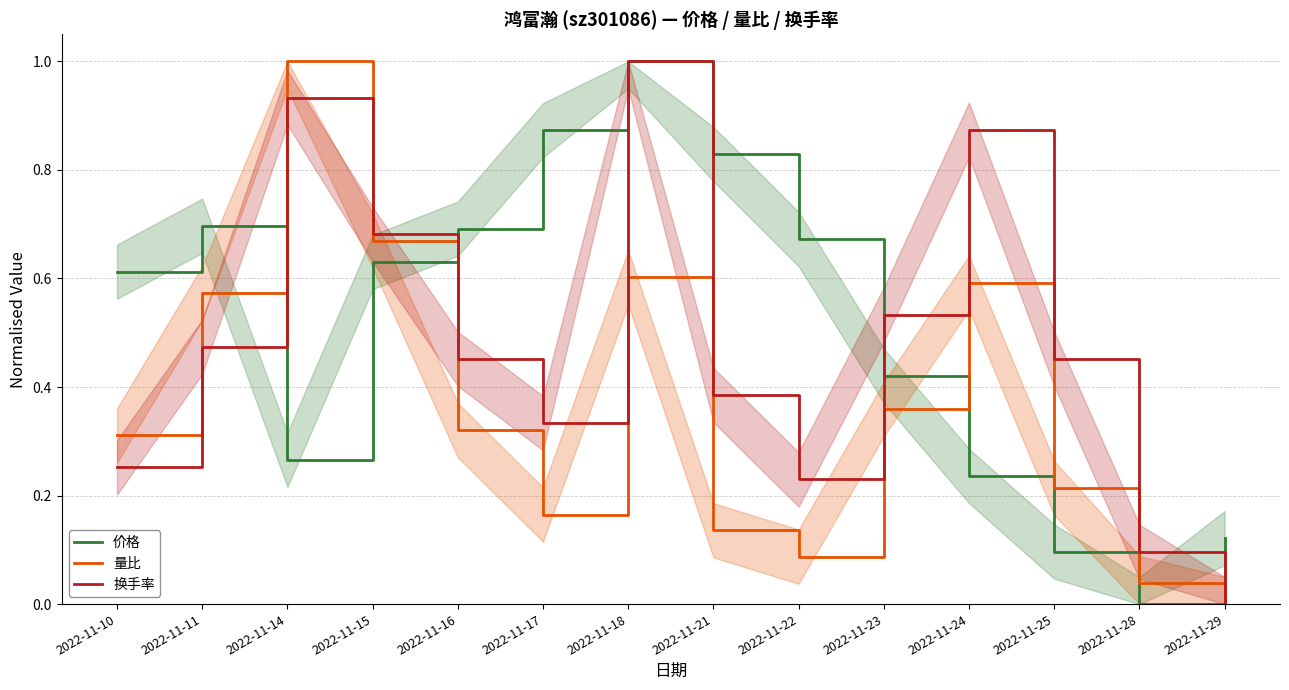

The 价格 series shows 0.2 at 2022-11-29. True or false?

False